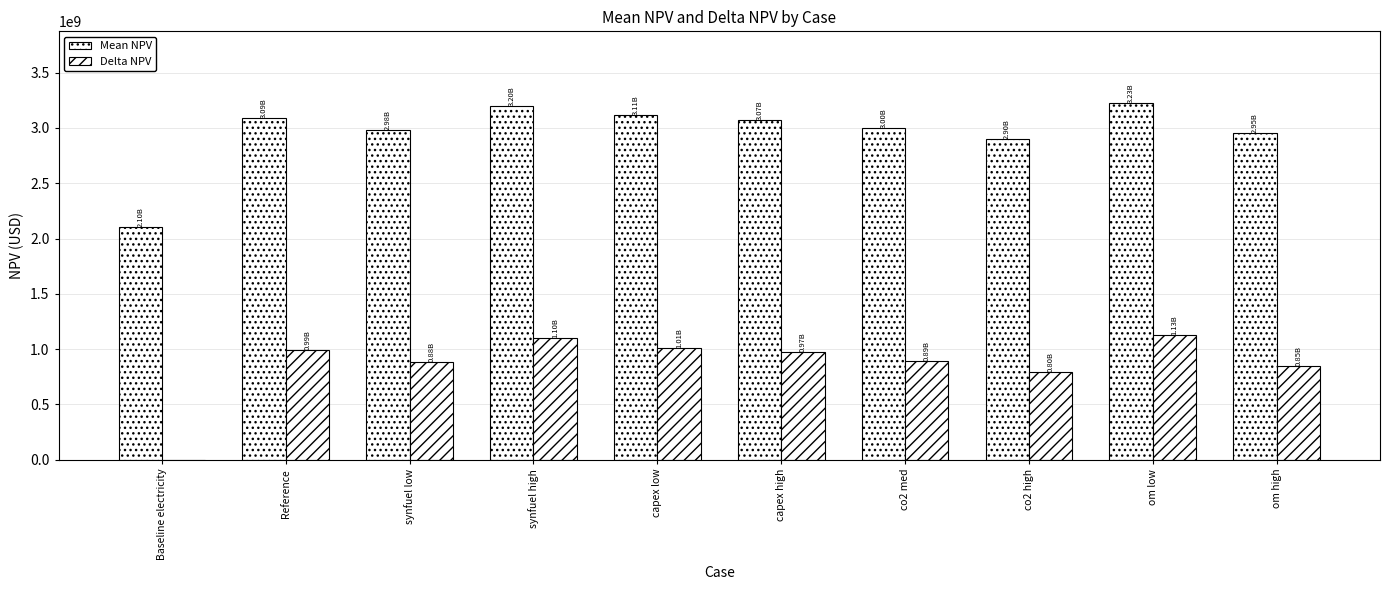

Between co2 high and synfuel low, which is larger?

synfuel low